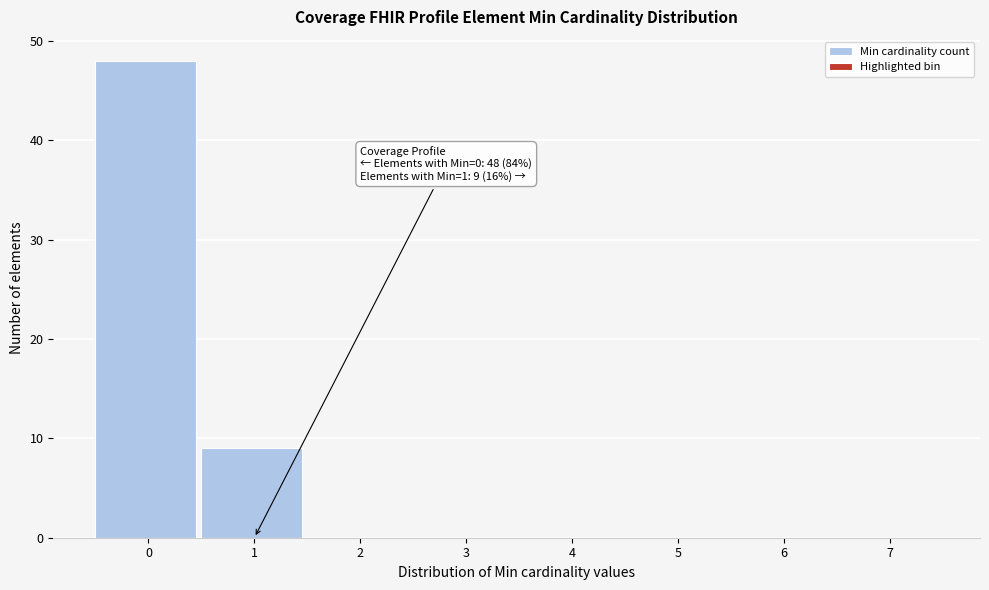

Reading left to right, what are all the values shown in this chart?

0=48	1=9	2=0	3=0	4=0	5=0	6=0	7=0